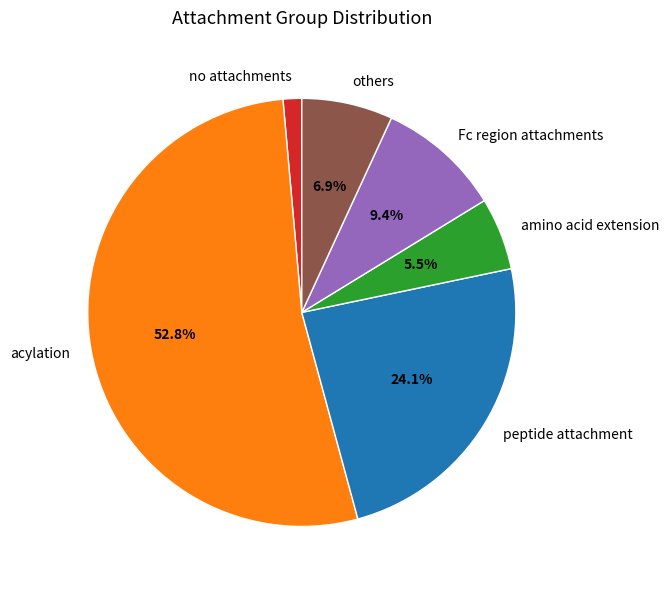

Between peptide attachment and acylation, which is larger?

acylation